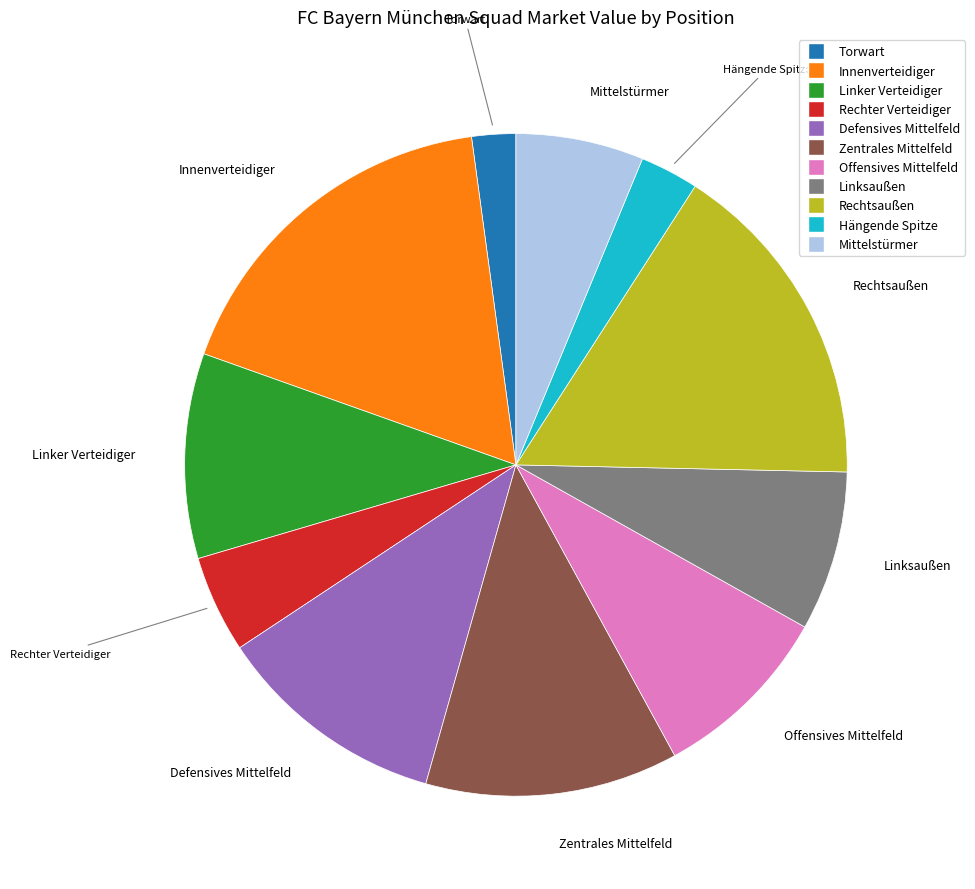

Between Offensives Mittelfeld and Linker Verteidiger, which is larger?

Linker Verteidiger